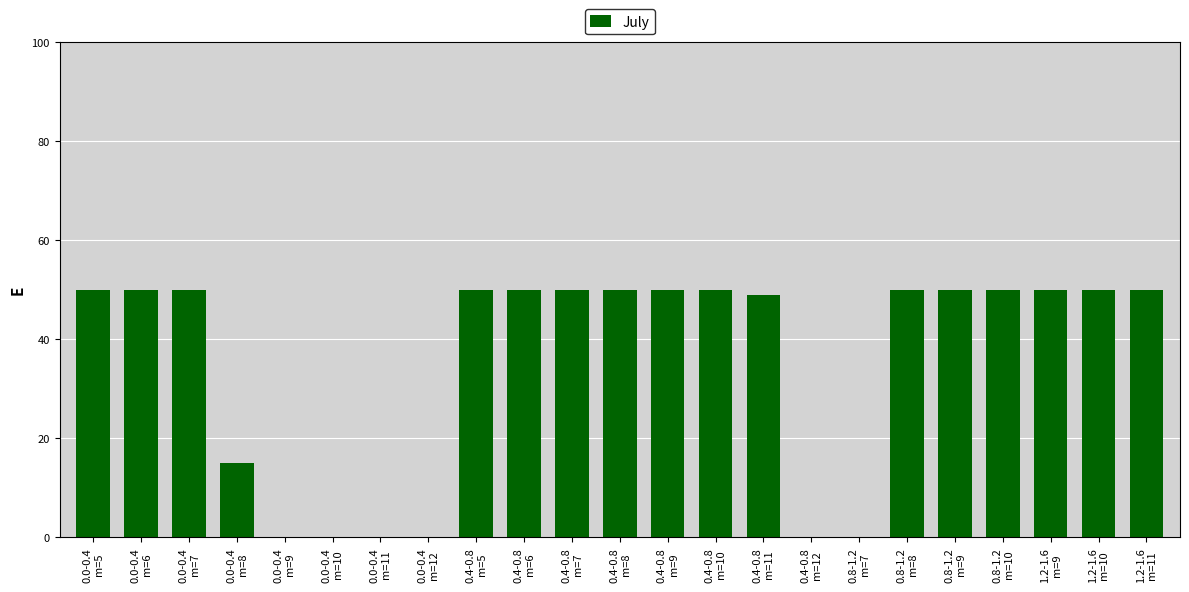

What is the greatest value displayed?

50